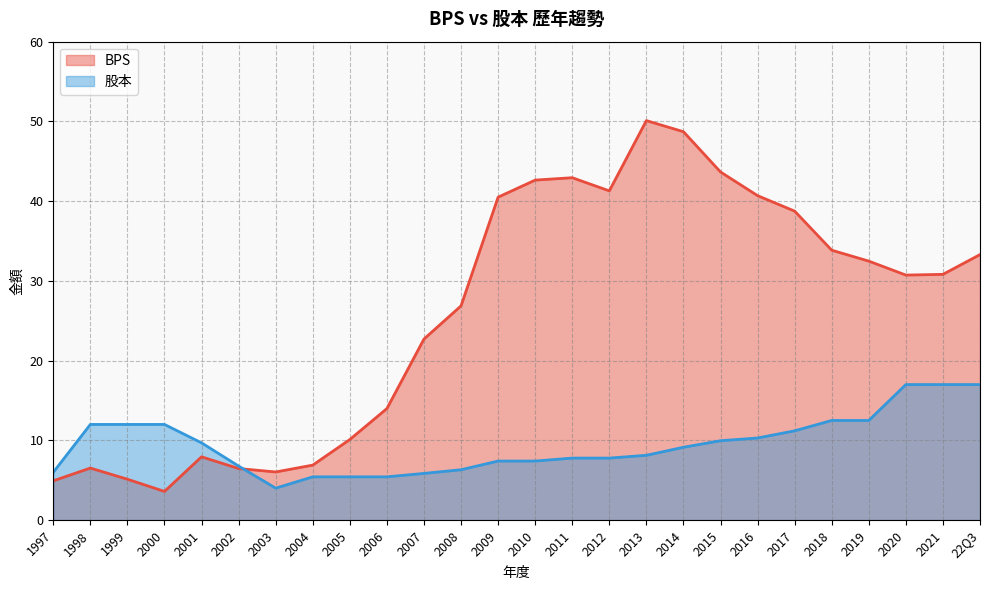

True or false: BPS has more than 2 points higher than both neighbors.

True